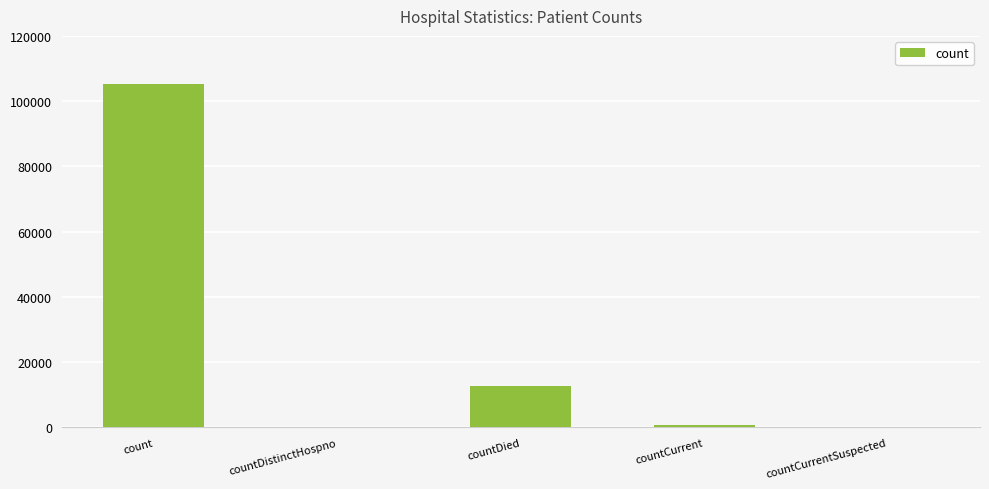

How many categories are shown in the chart?

5